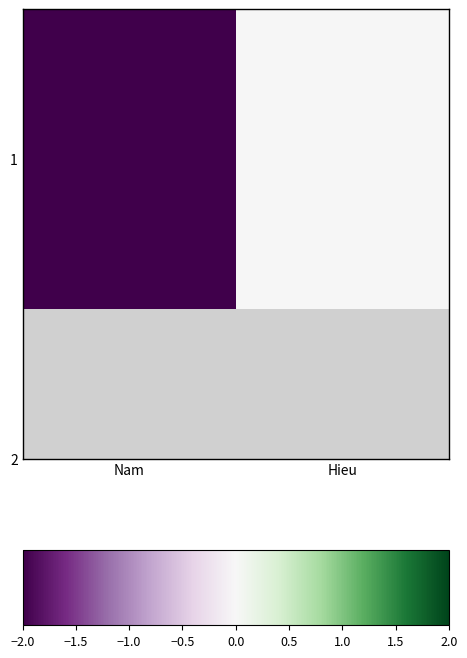

Rank the categories by value from highest to lowest.

Hieu, Nam